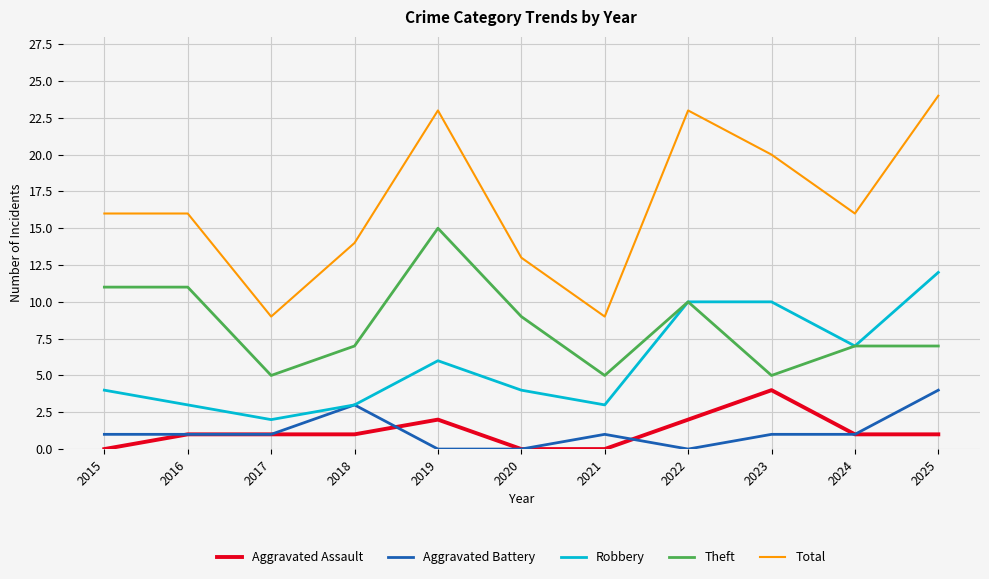

What is the approximate value of Total at 2020?

13